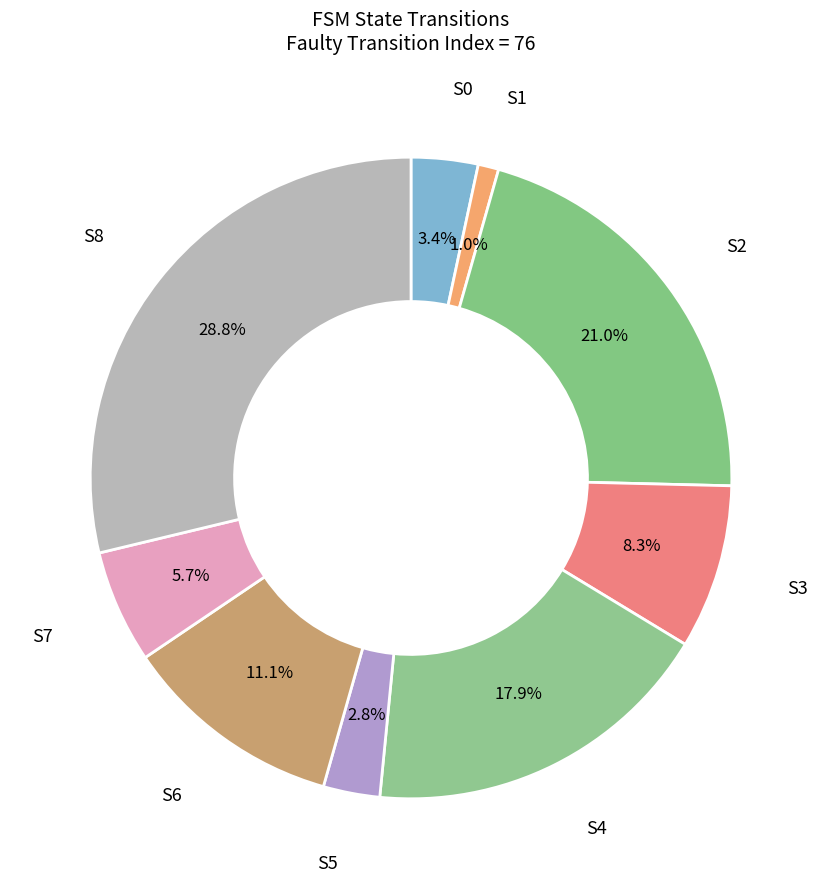

Which category has the biggest portion of the pie?

S8